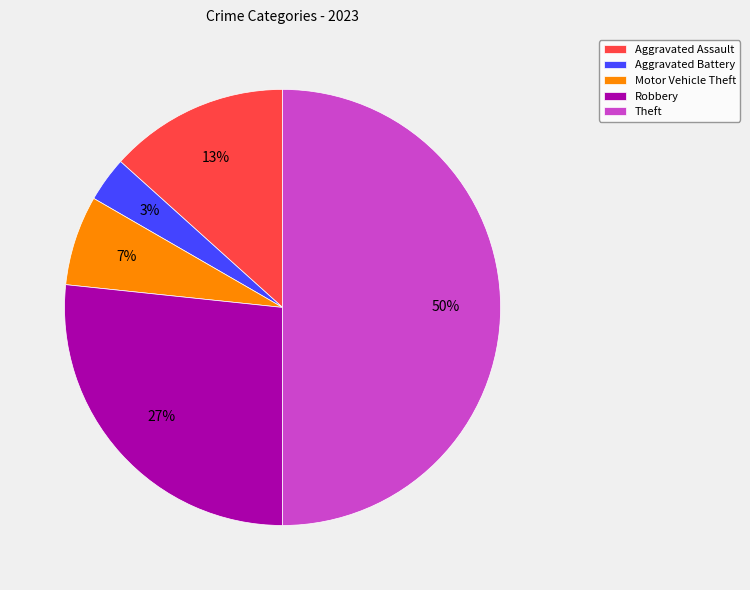

Is it true that Aggravated Assault is 1% of the pie?

False